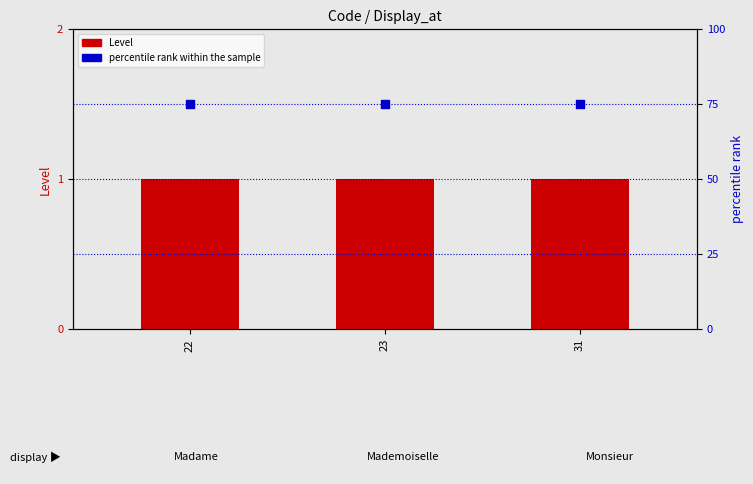

Which series has the largest Y range (max minus min)?

Level